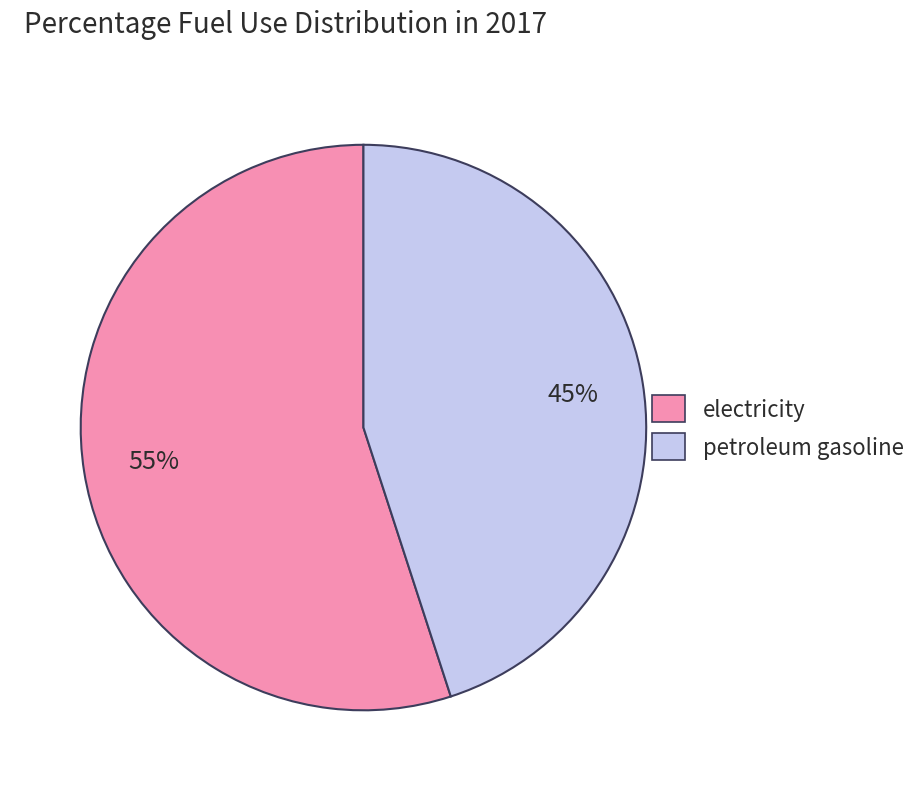

To the nearest percent, what percentage of the pie is petroleum gasoline?

45%